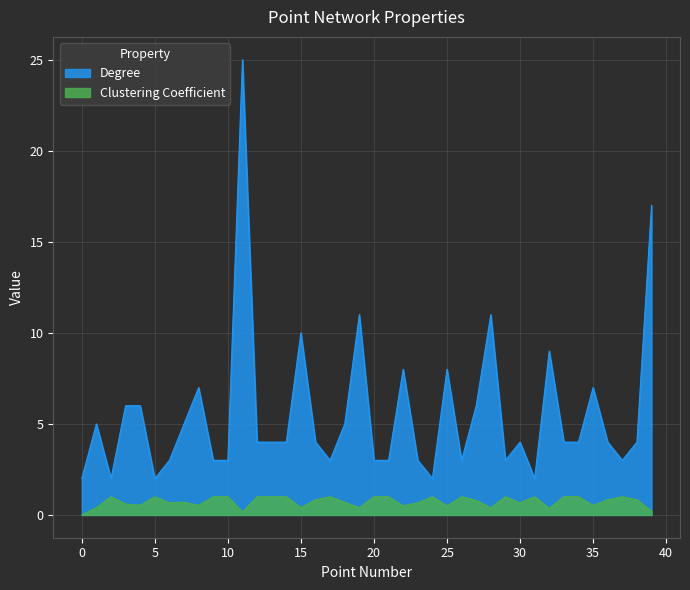

At how many categories does at least one series exceed 6?

10